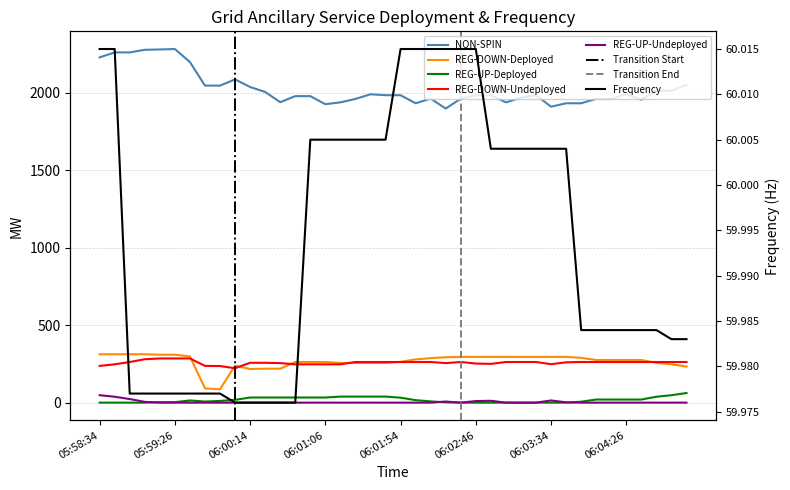

How many data points in REG-DOWN-Undeployed are less than 262?

17